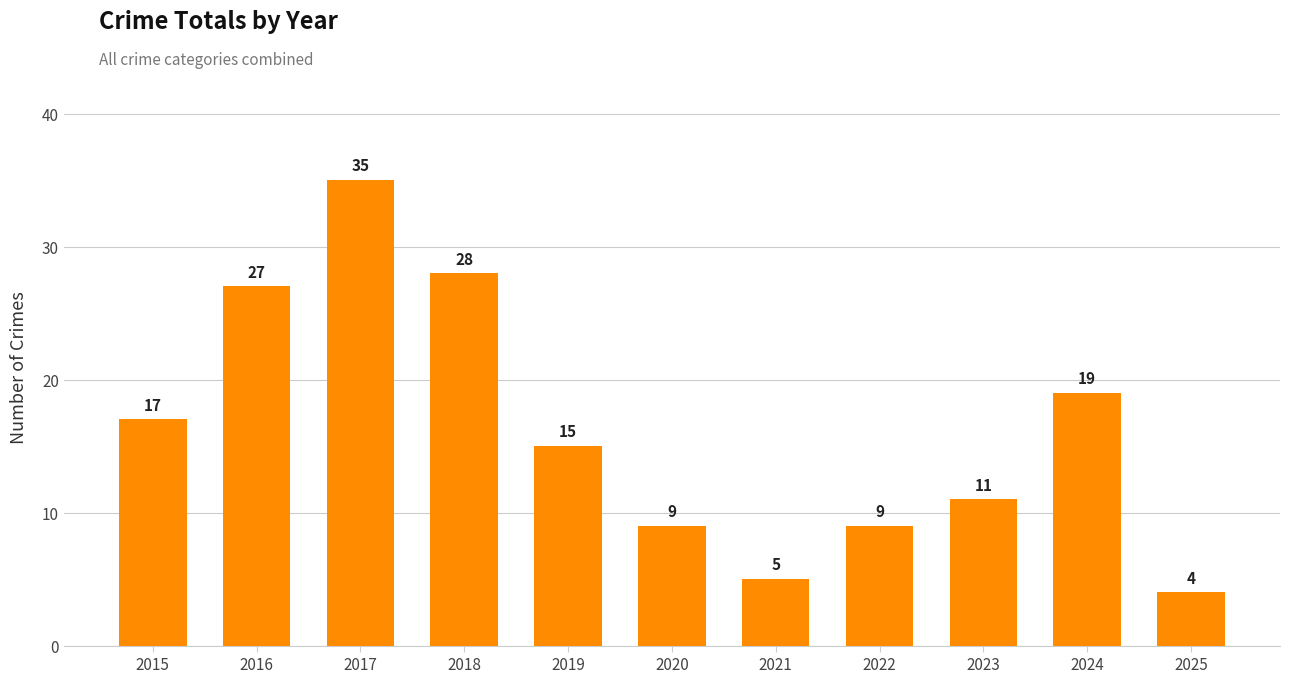

Where does the data first go above 15?

2015